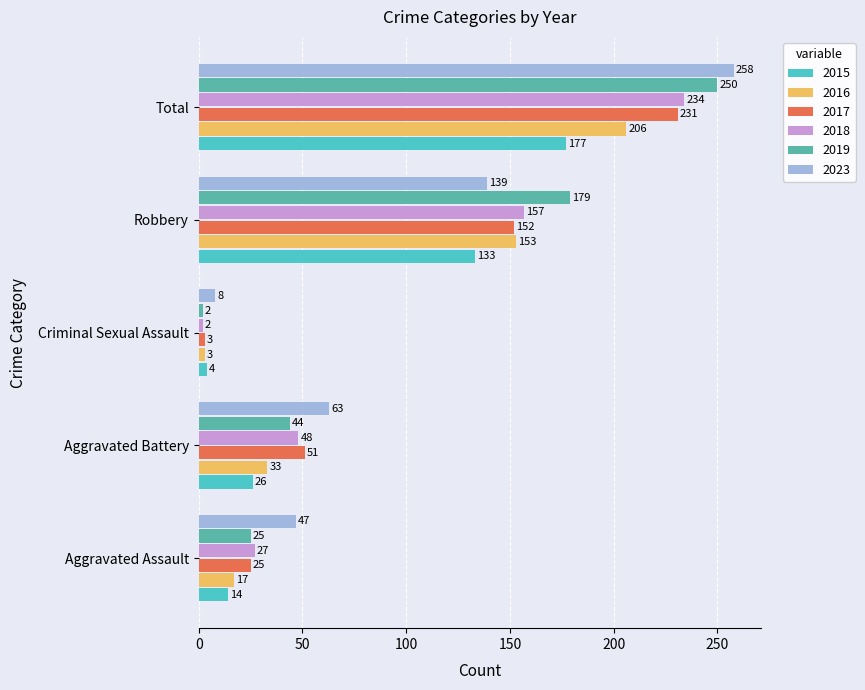

Rank the series by their maximum value, from highest to lowest.

2023, 2019, 2018, 2017, 2016, 2015